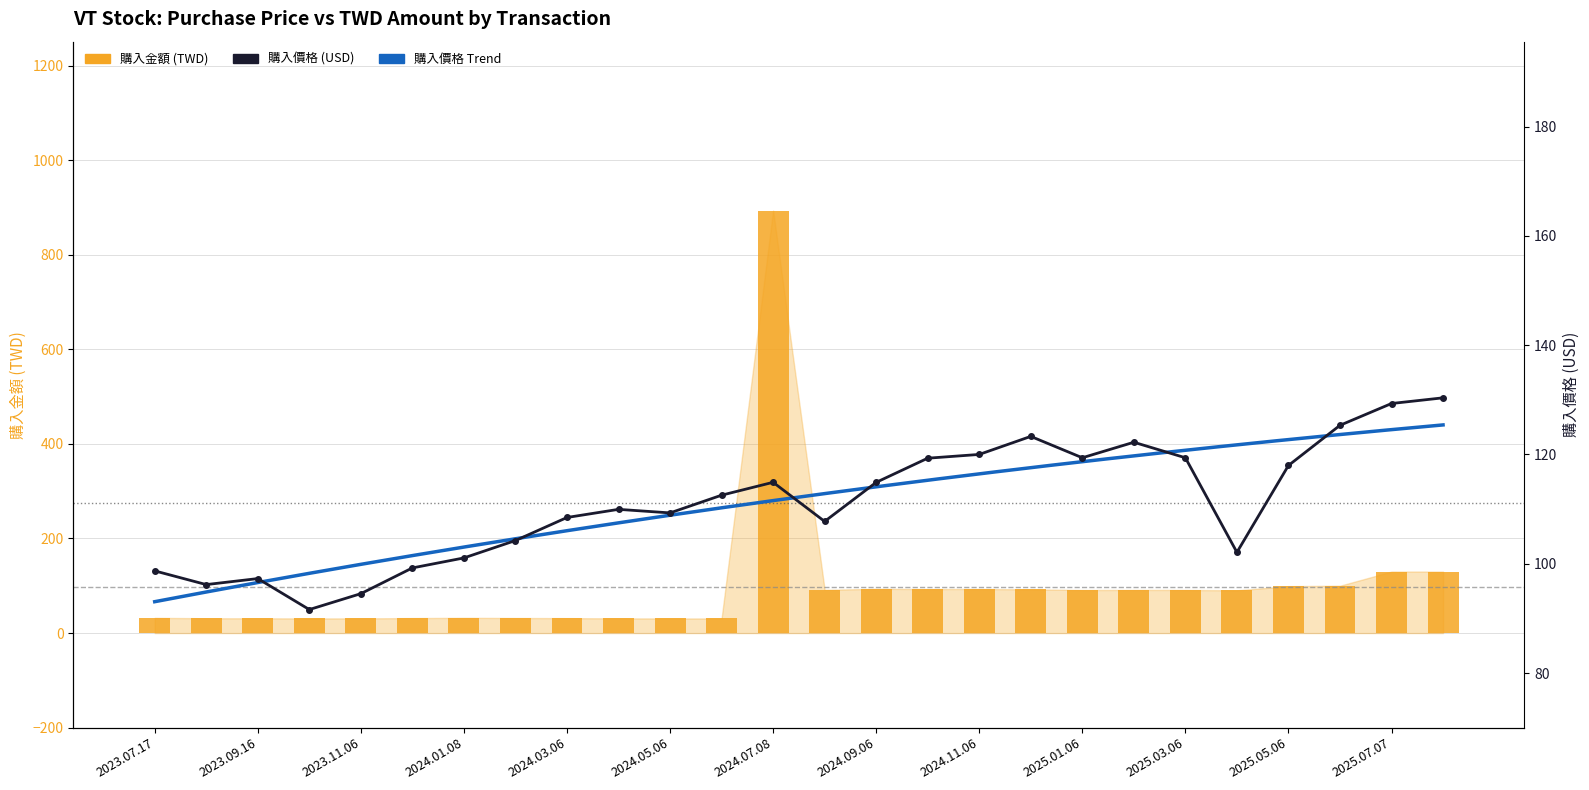

What is the minimum value shown in the chart?

30.9